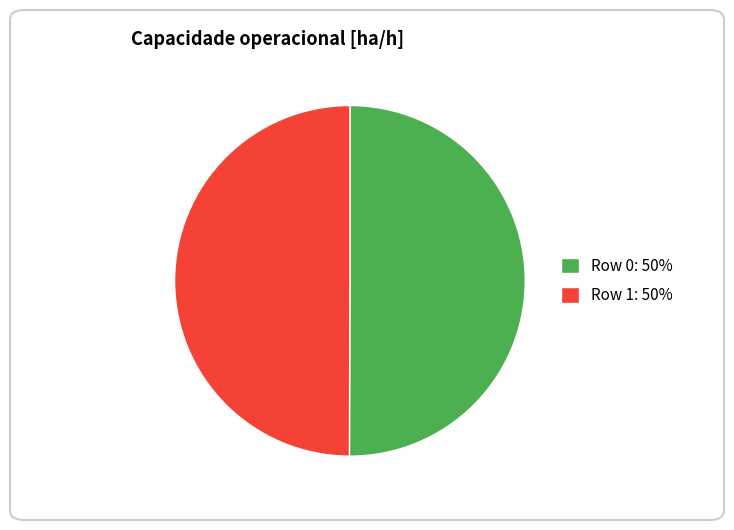

What is the ratio of the value at Row 1: 50% to the value at Row 0: 50%?

1.0